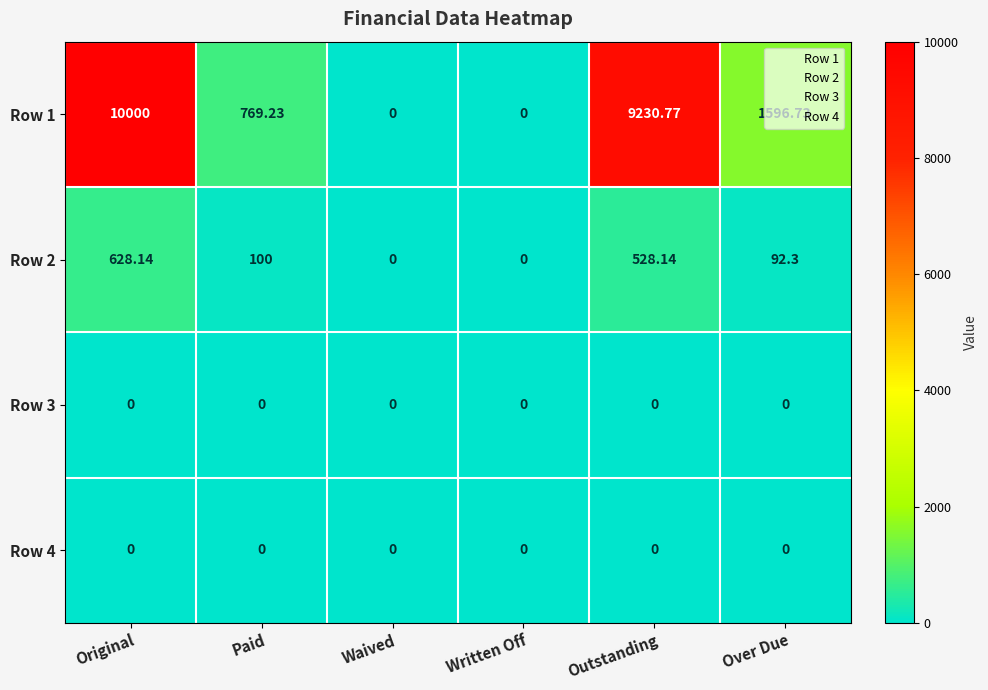

What is the spread (max minus min) of values at Original?

10000.0